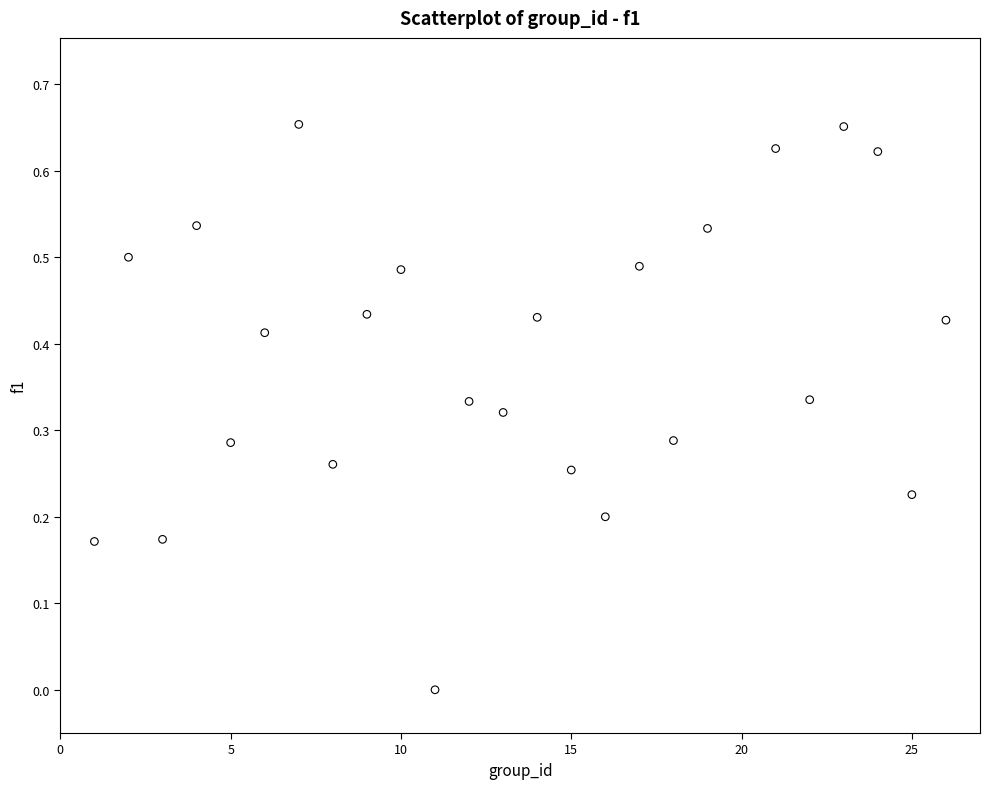

What is the range of X values (max minus min)?

25.0